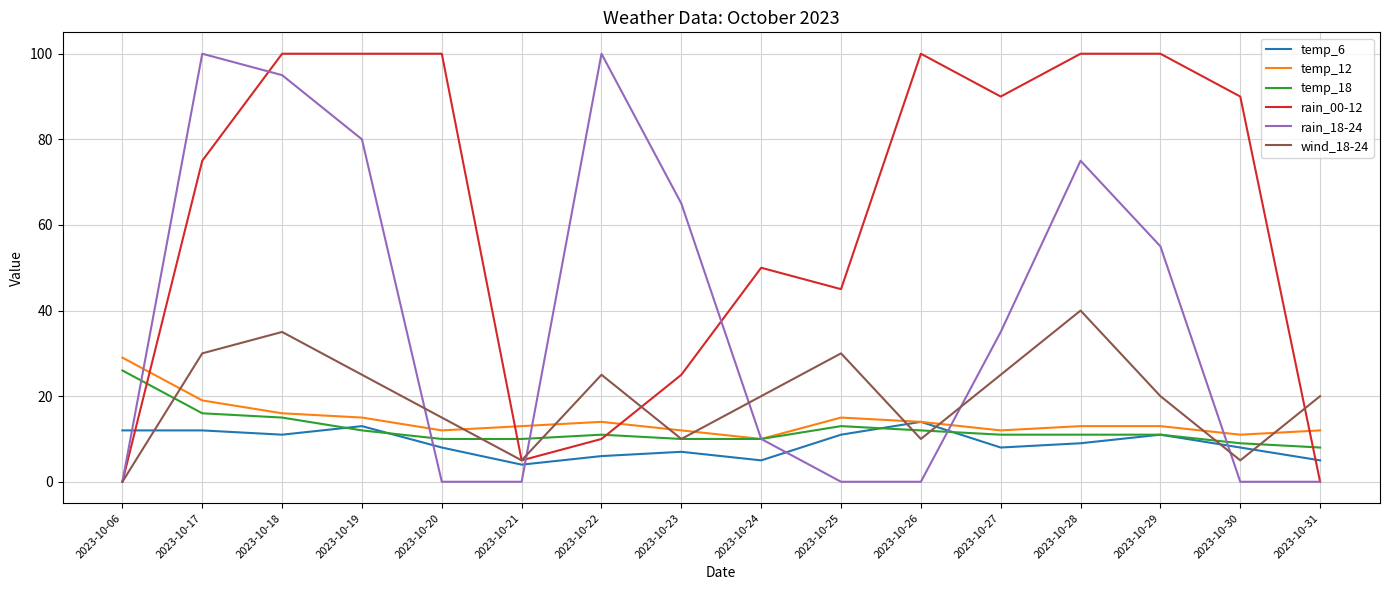

What is the difference between the temp_6 values at 2023-10-17 and 2023-10-30?

4